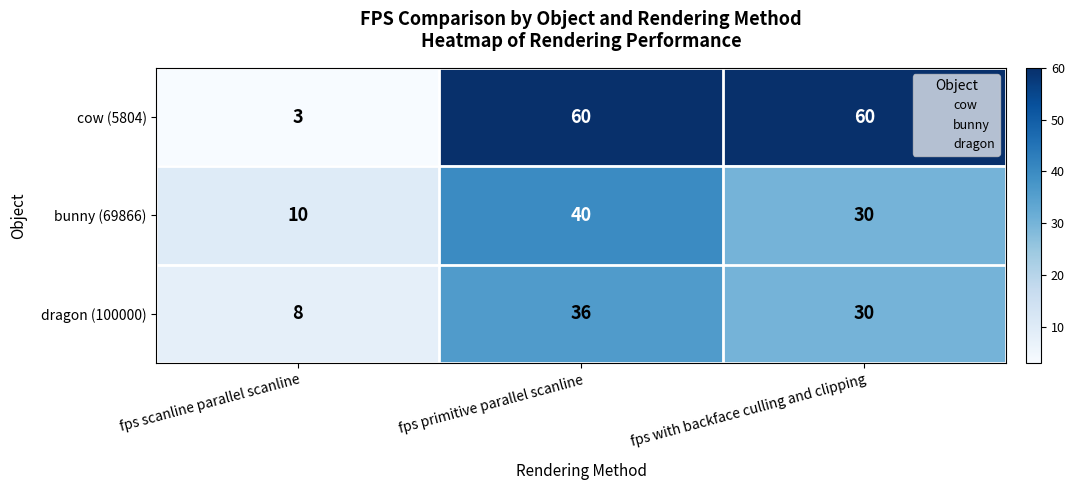

What is the spread (max minus min) of values at fps primitive parallel scanline?

24